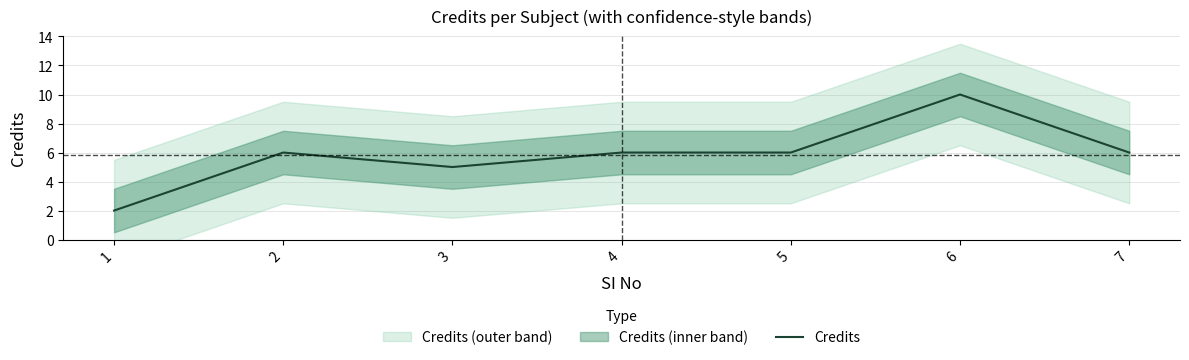

What is the ratio of the value at 4 to the value at 6?

0.6